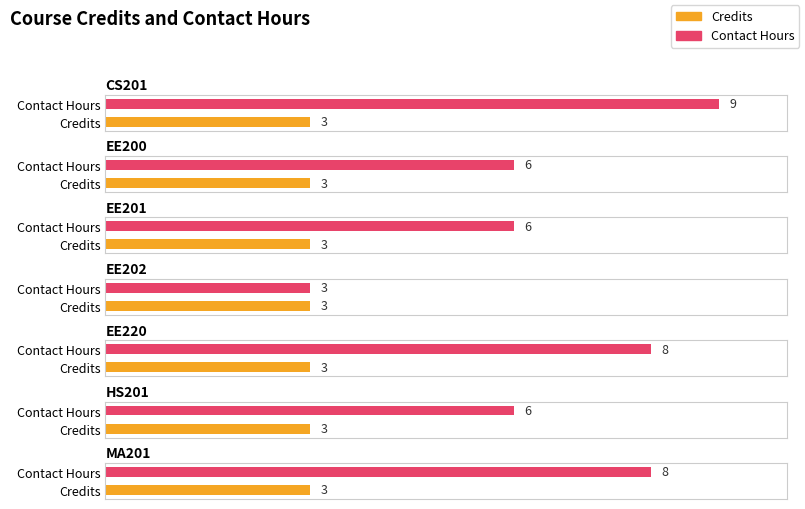

The Credits series shows 3 at CS201. True or false?

True